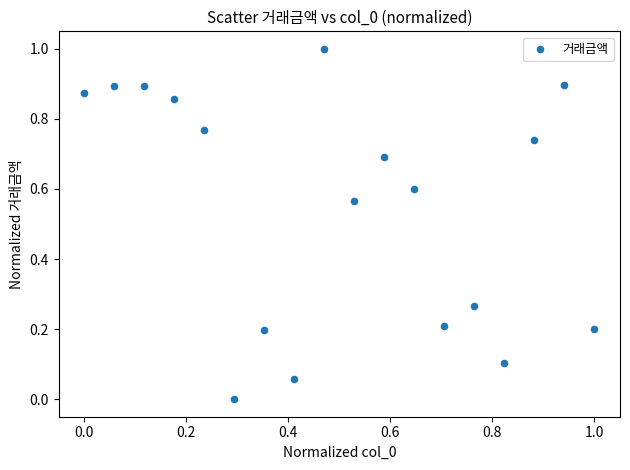

What is the range of Y values (max minus min)?

1.0